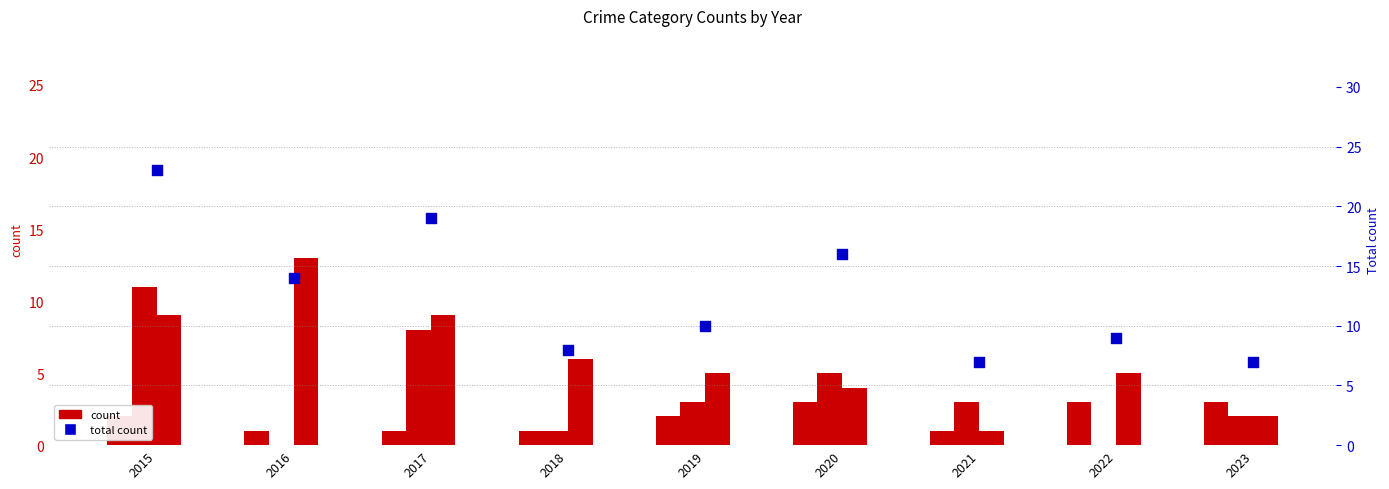

Which series contains the highest Y value?

Total